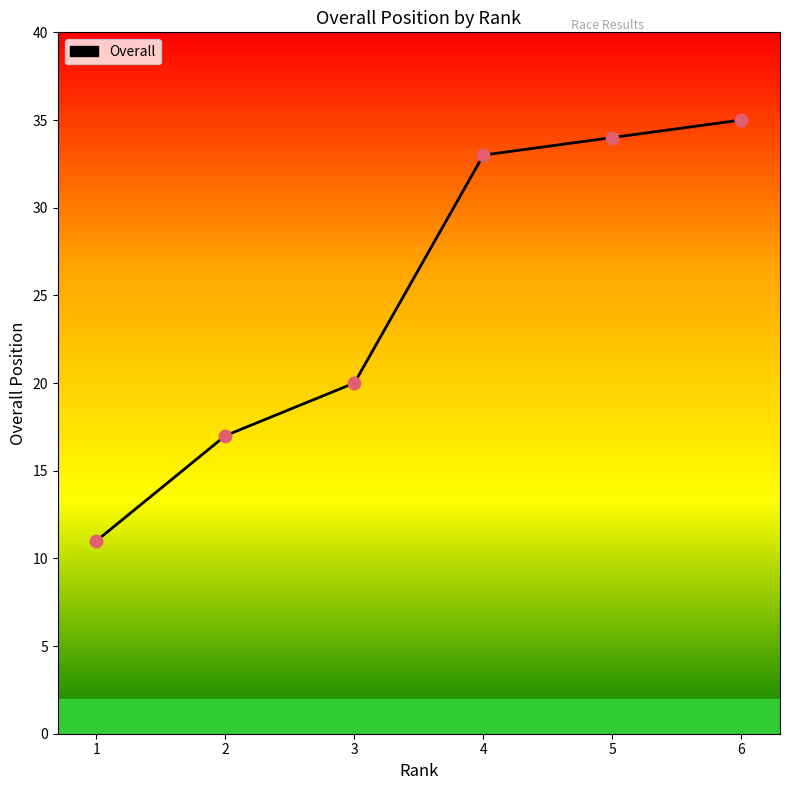

Between 4 and 6, which is larger?

6